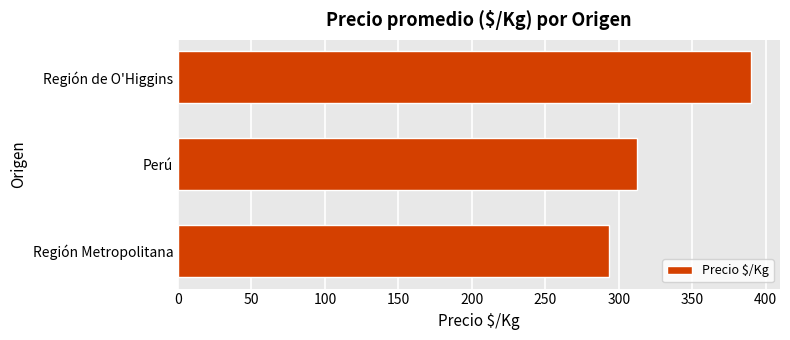

Is it true that the value at Perú is 312.4?

True